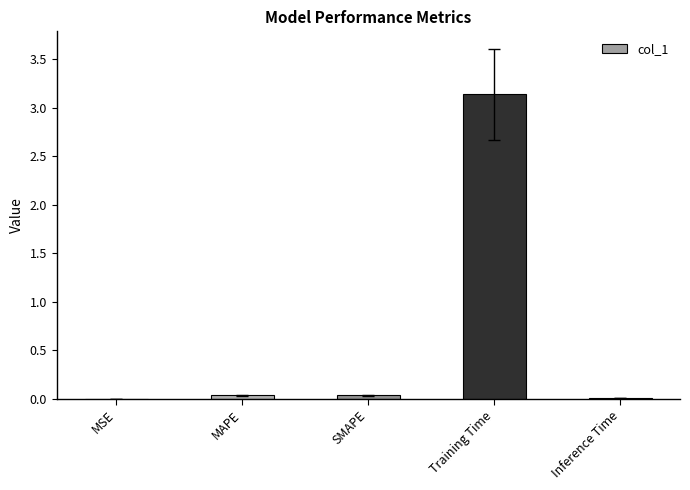

Is it true that the value at Training Time is 3.1?

True